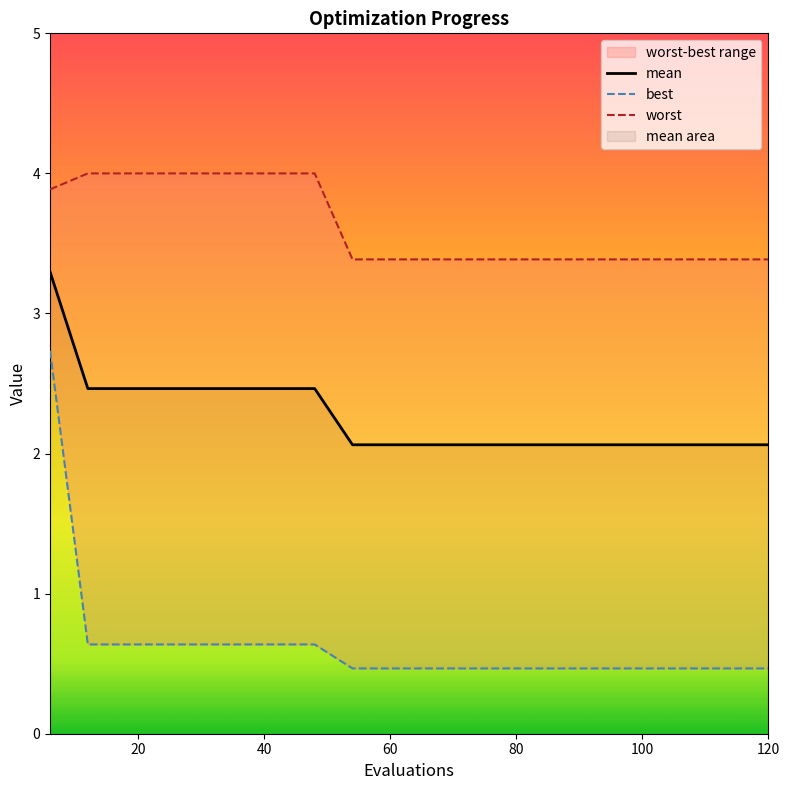

What is the greatest value displayed?

4.0